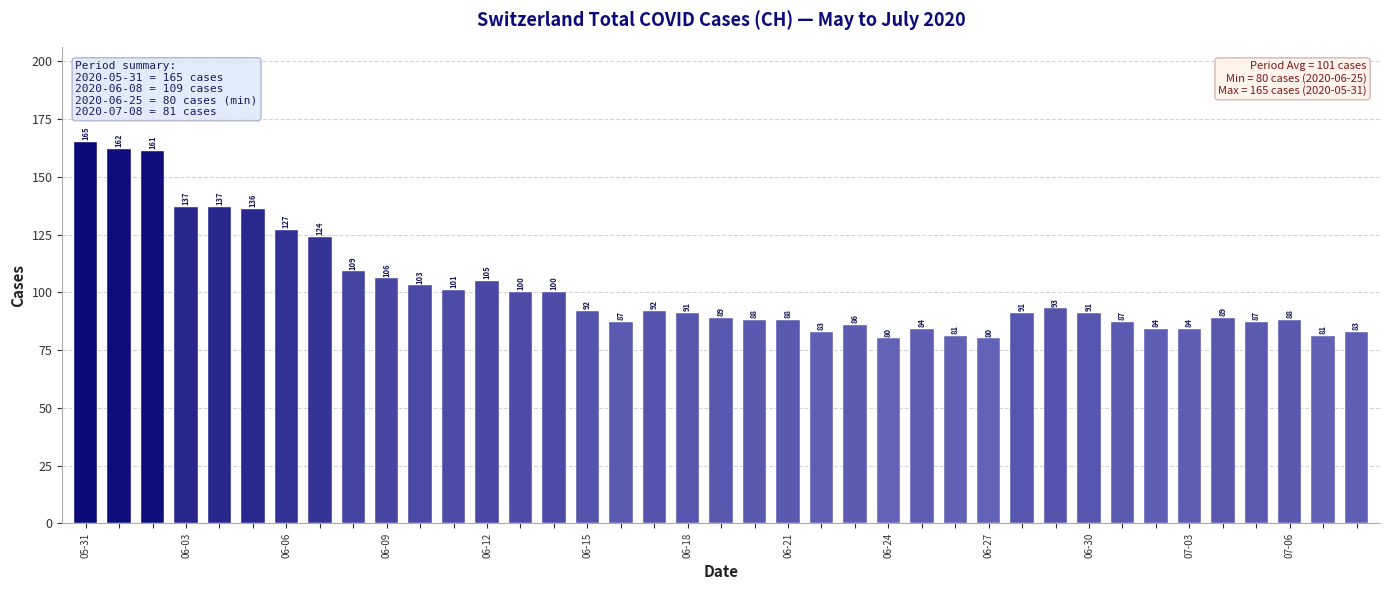

What is the minimum value shown in the chart?

80